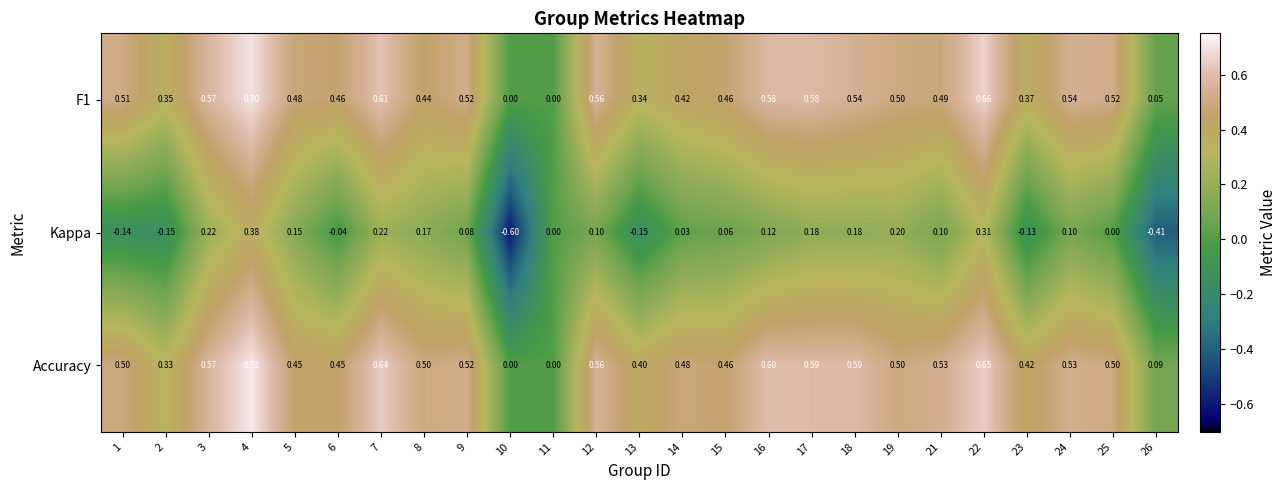

Which label corresponds to the smallest value in the chart?

10